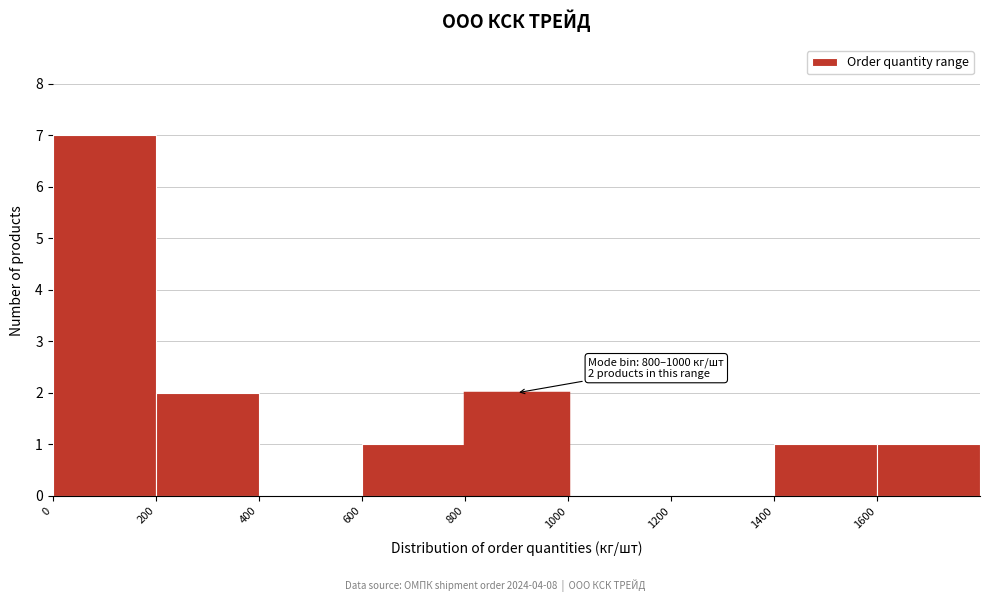

Which range on the x-axis has the tallest bar?

0 to 200